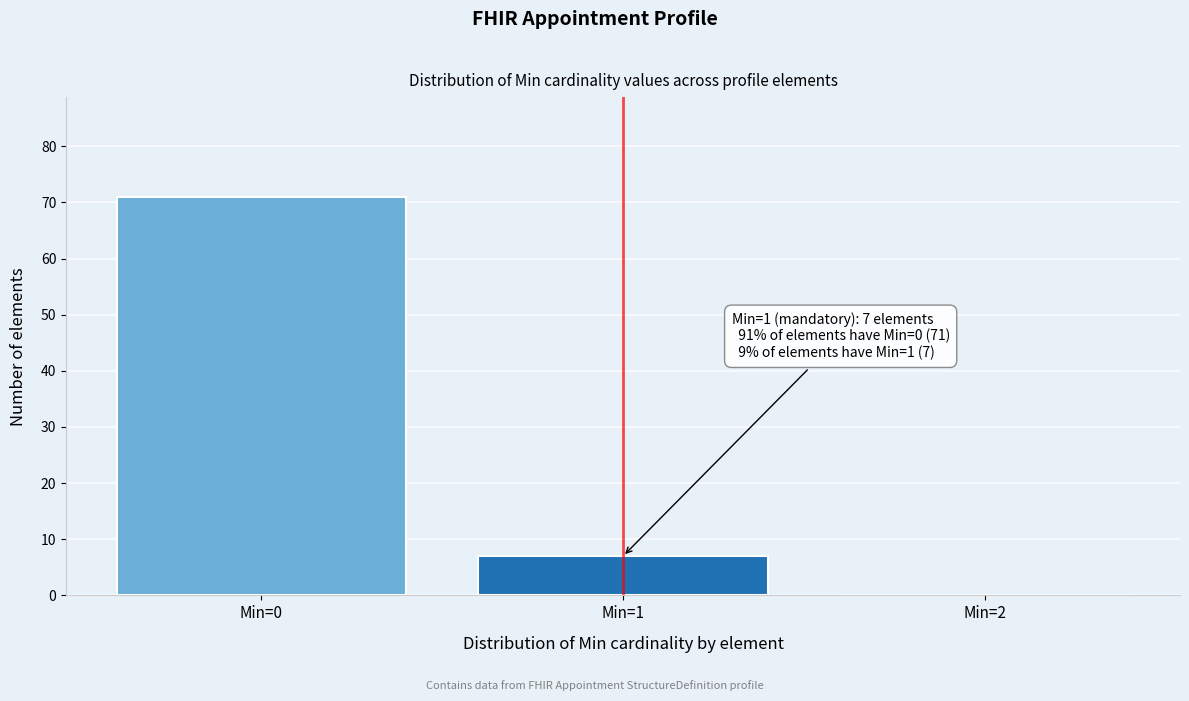

Which range on the x-axis has the tallest bar?

-0.5 to 0.5